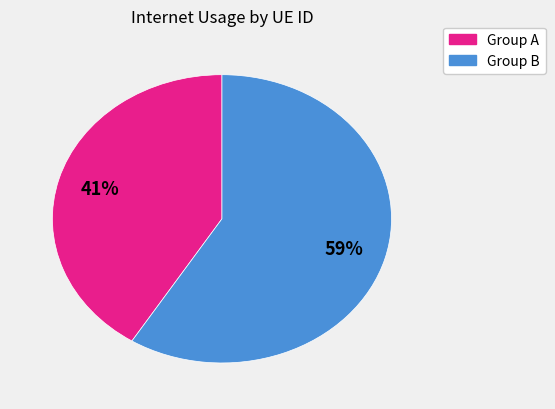

Count the number of slices in the pie.

2